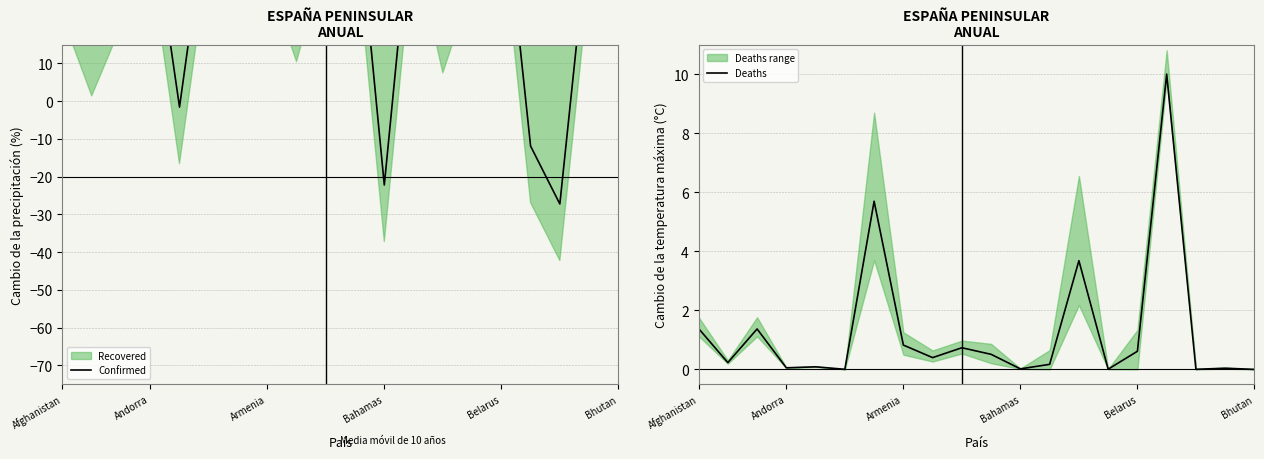

Reading left to right, extract all data points from this chart.

Confirmed: 37.3	16.4	34.9	52.3	-1.6	54.2	38.2	48.0	25.5	53.5	58.2	-22.2	57.2	22.5	45.7	61.5	-11.9	-27.3	46.9	38.9
Deaths: 1.4	0.2	1.4	0.1	0.1	0.0	5.7	0.8	0.4	0.7	0.5	0.0	0.2	3.7	0.0	0.6	10.0	0.0	0.0	0.0